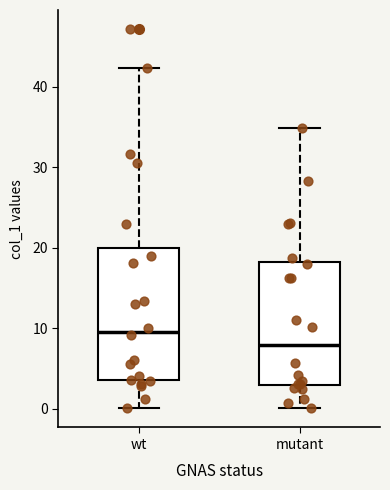

Which box's median line is the lowest?

mutant